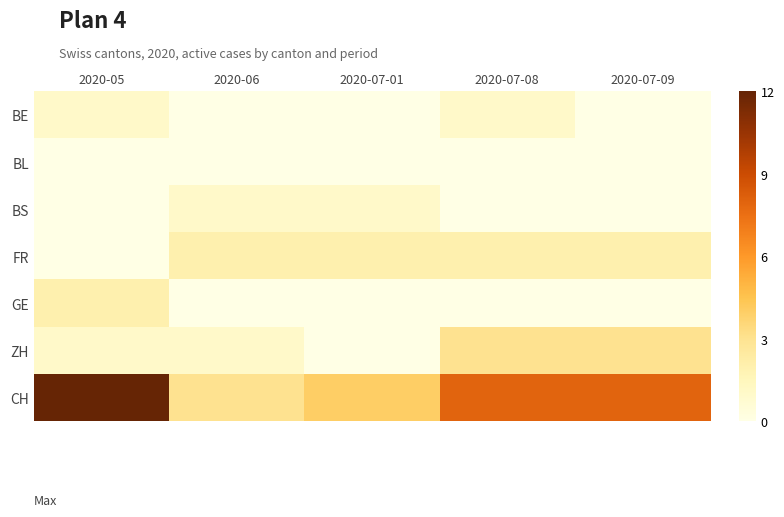

At which category is the sum across all series the highest?

2020-05